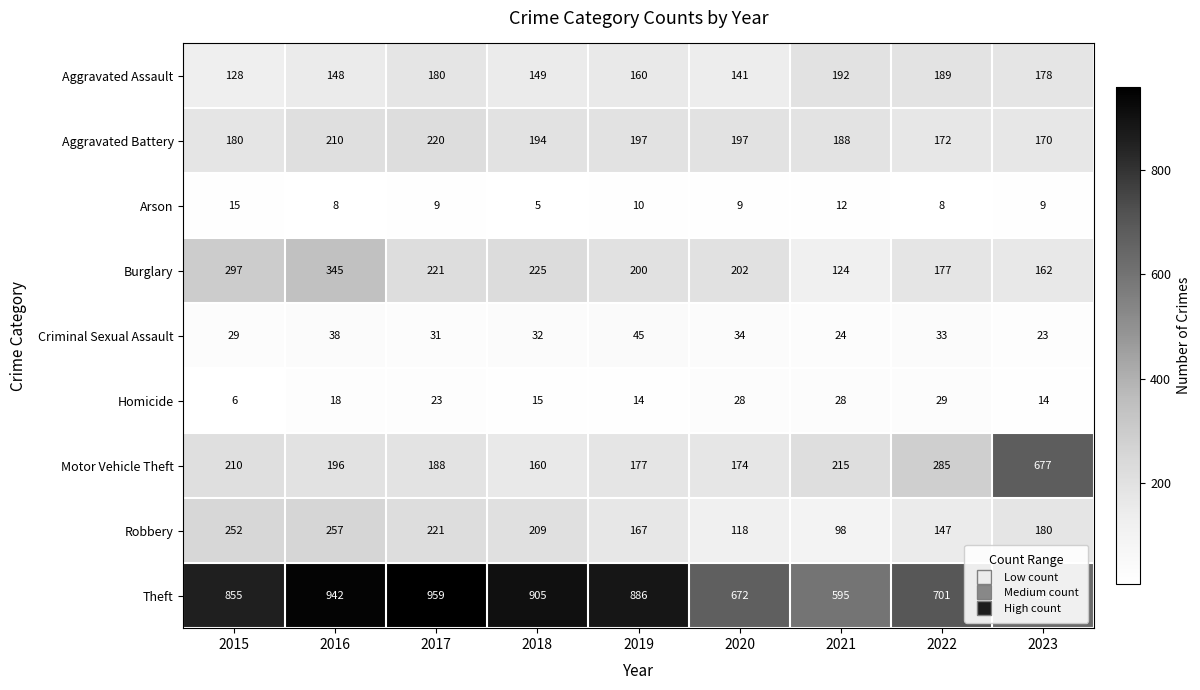

What value does the Homicide series have at 2017?

23